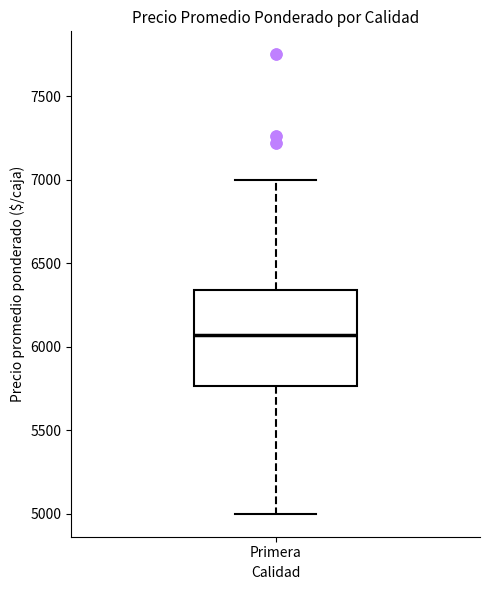

Where is the lower edge of the box for Primera on the y-axis? The values are not printed on the chart, so give them approximately, as read against the axis.

5750